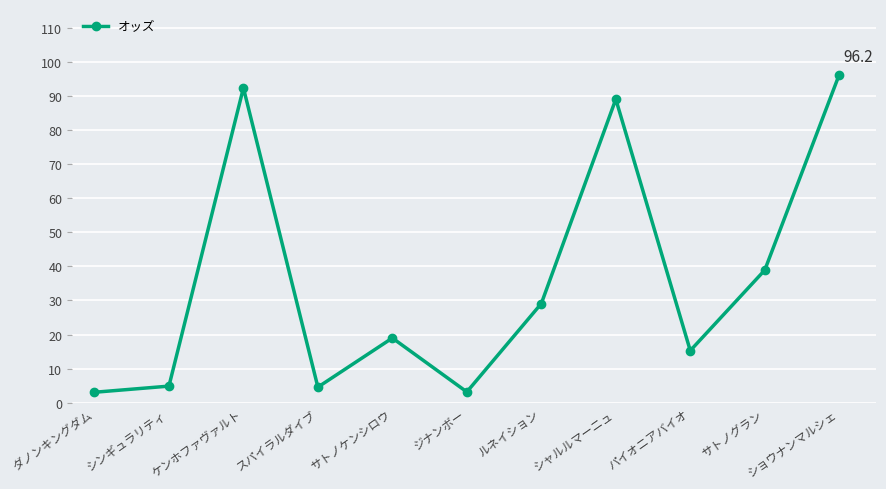

What is the difference between the values at サトノケンシロウ and ルネイション?

10.1